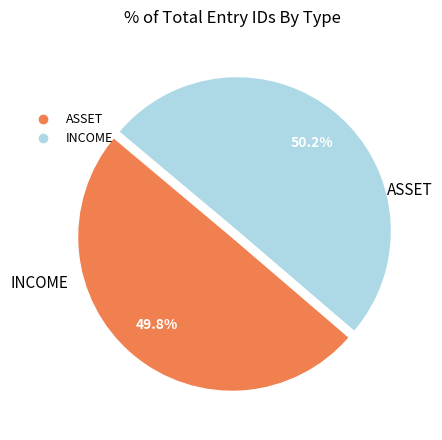

What portion of the pie excludes ASSET?

50.2%